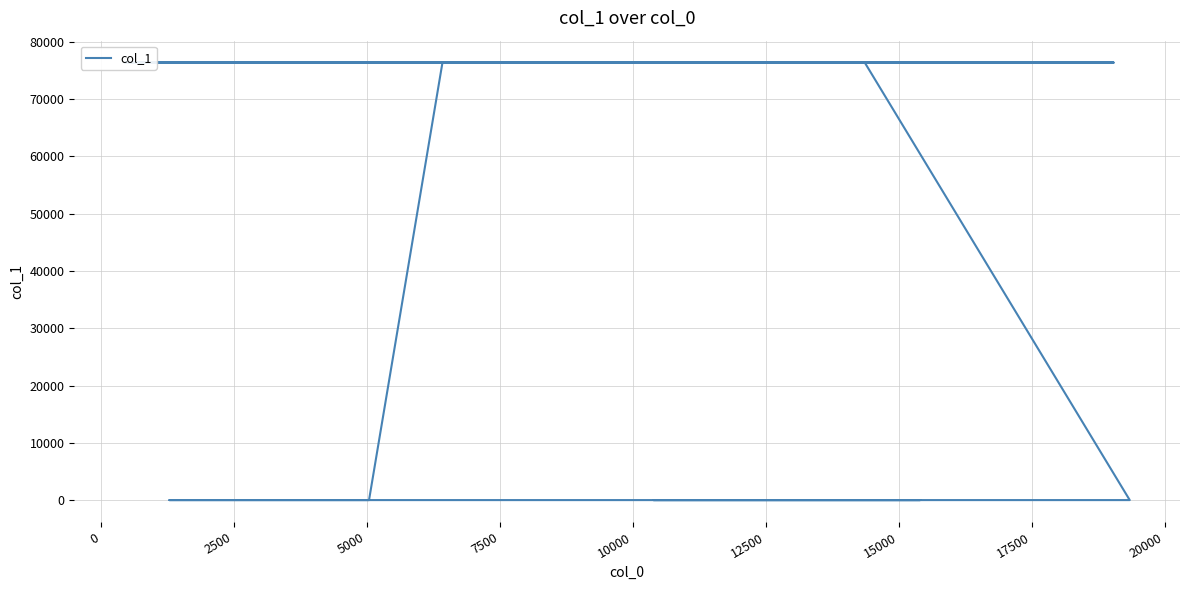

Does the chart display data point markers on the line(s)?

No